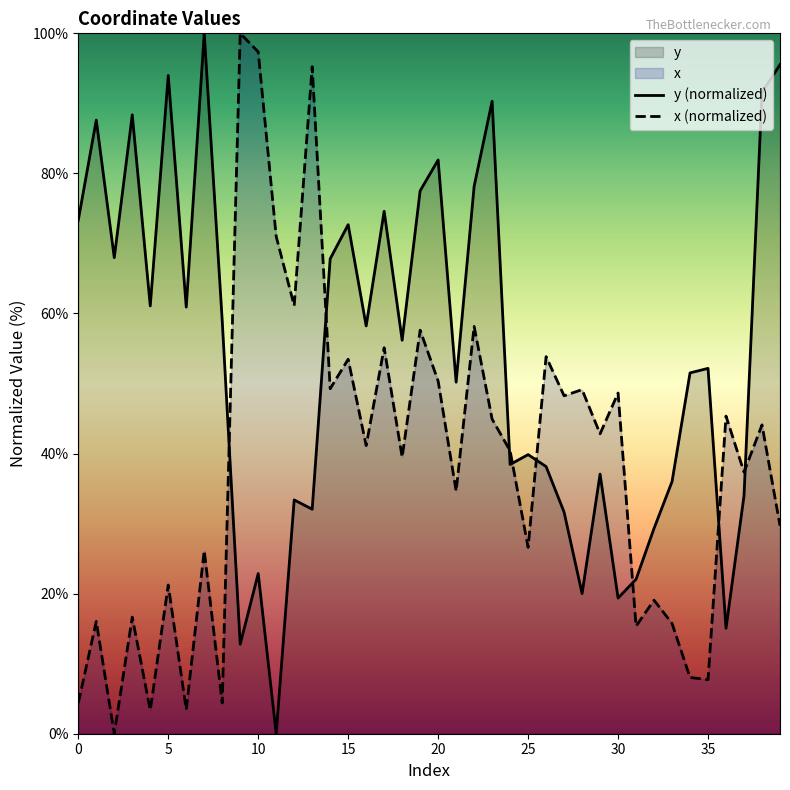

Which series has the largest total across all categories?

y (normalized)